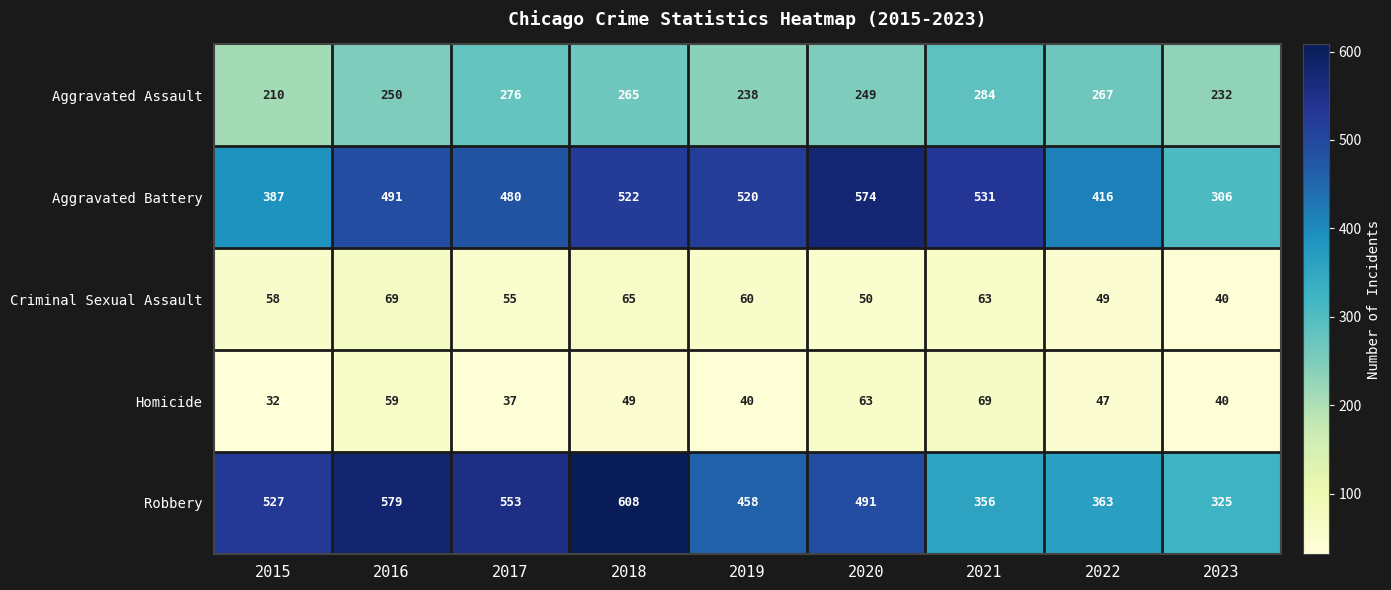

The Robbery series shows 533 at 2023. True or false?

False